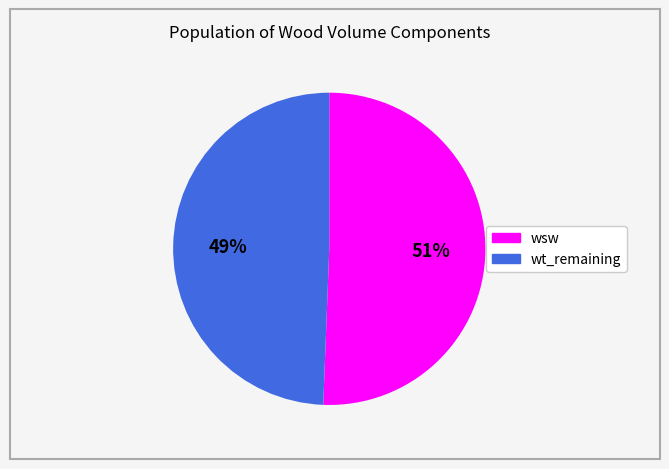

To the nearest percent, what is the average slice percentage?

50%